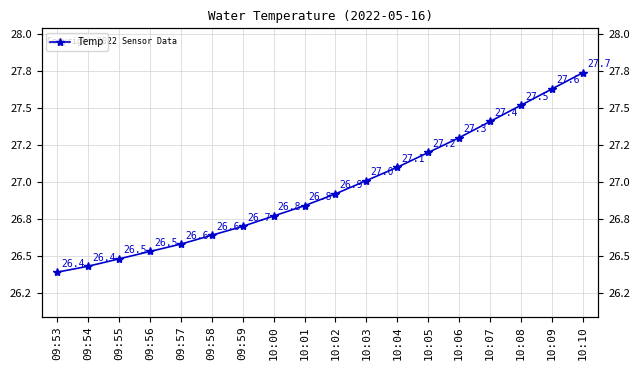

What is the smallest value displayed?

26.4